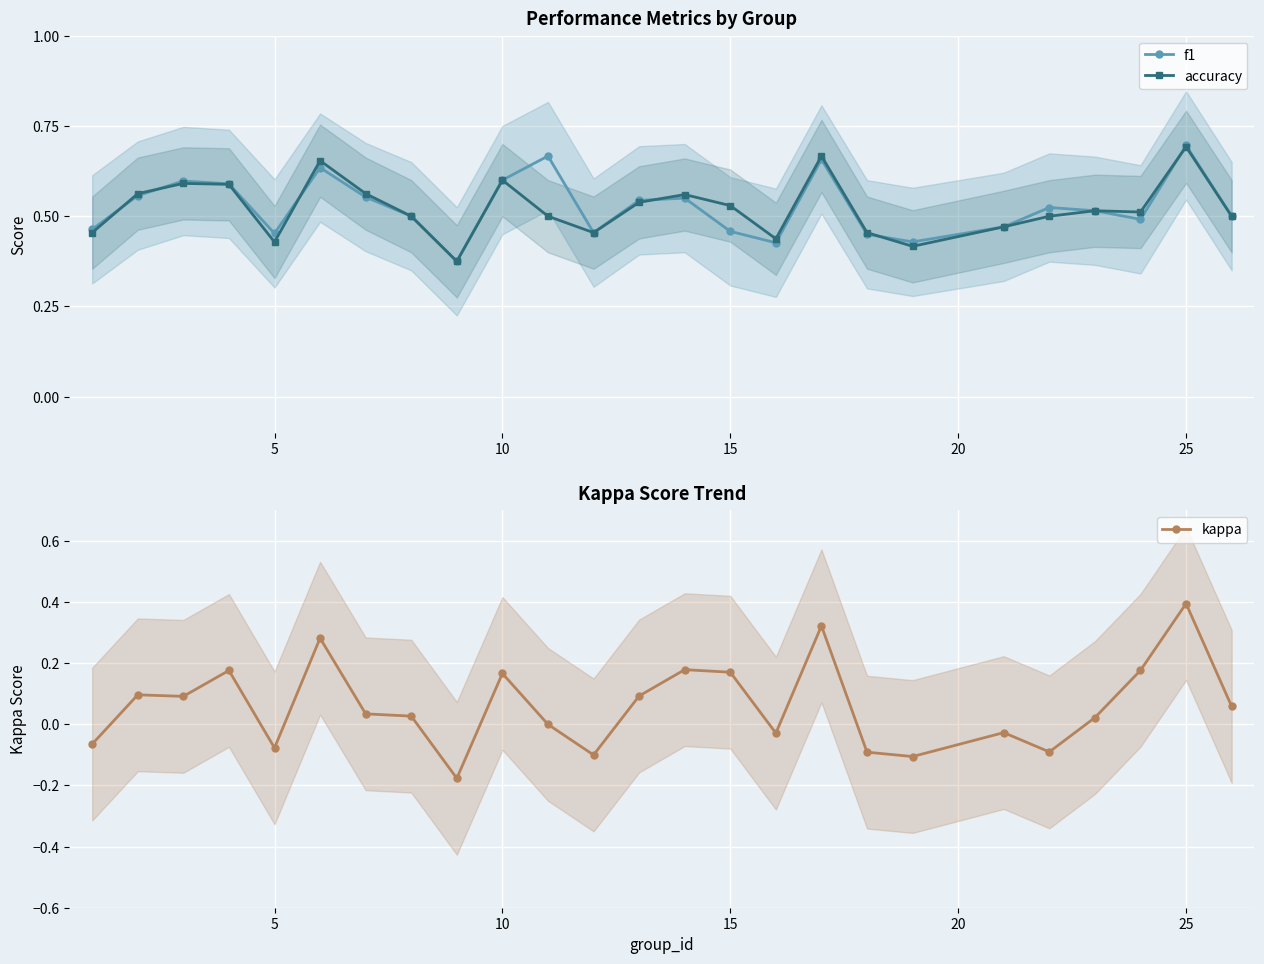

The accuracy series shows 1.2 at 25. True or false?

False